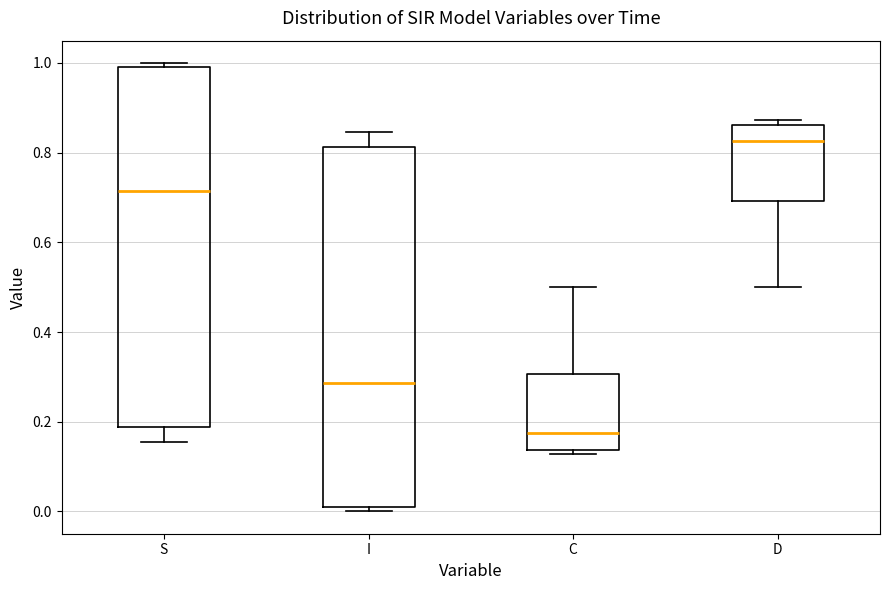

Where does the upper whisker of the box for C end on the y-axis? The values are not printed on the chart, so give them approximately, as read against the axis.

0.50